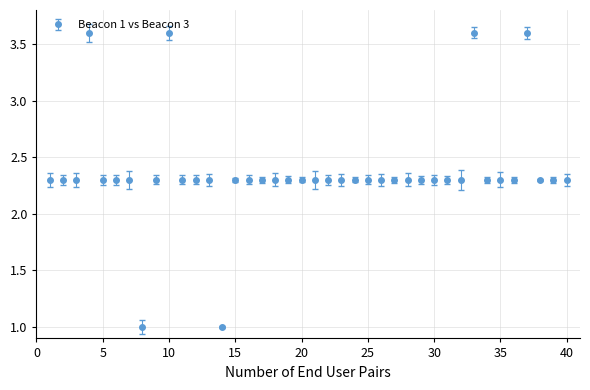

What is the difference between the maximum and second lowest values?

2.6